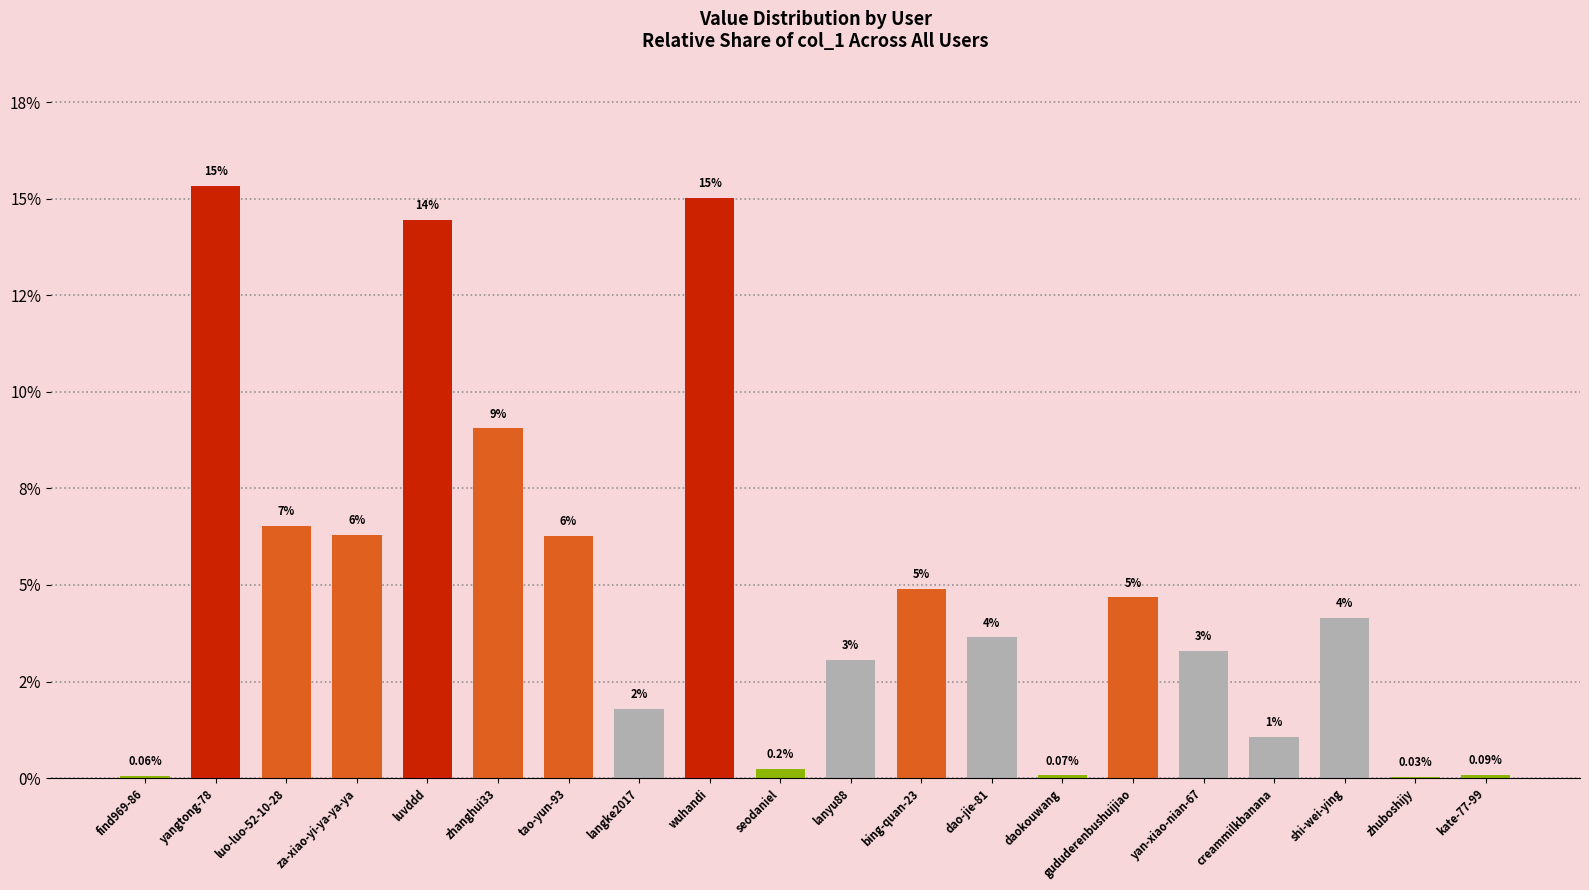

What is the difference between the maximum and second lowest values?

15.3